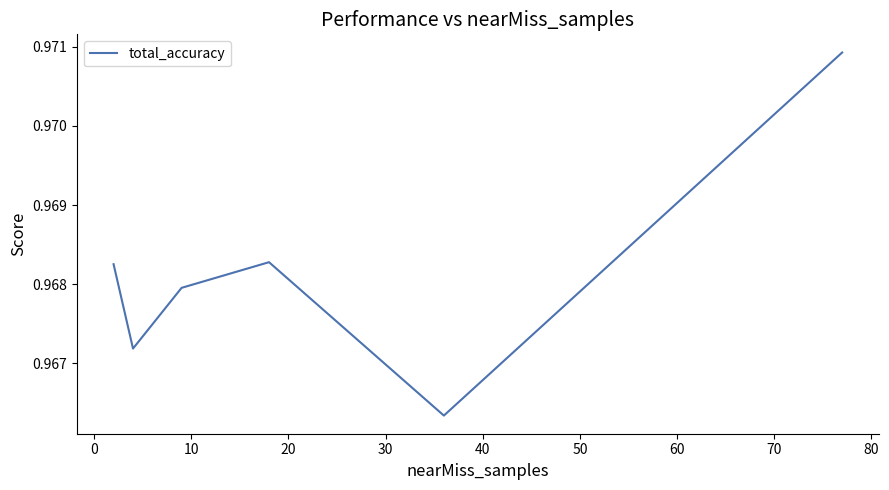

Reading left to right, extract all data points from this chart.

1.0	1.0	1.0	1.0	1.0	1.0